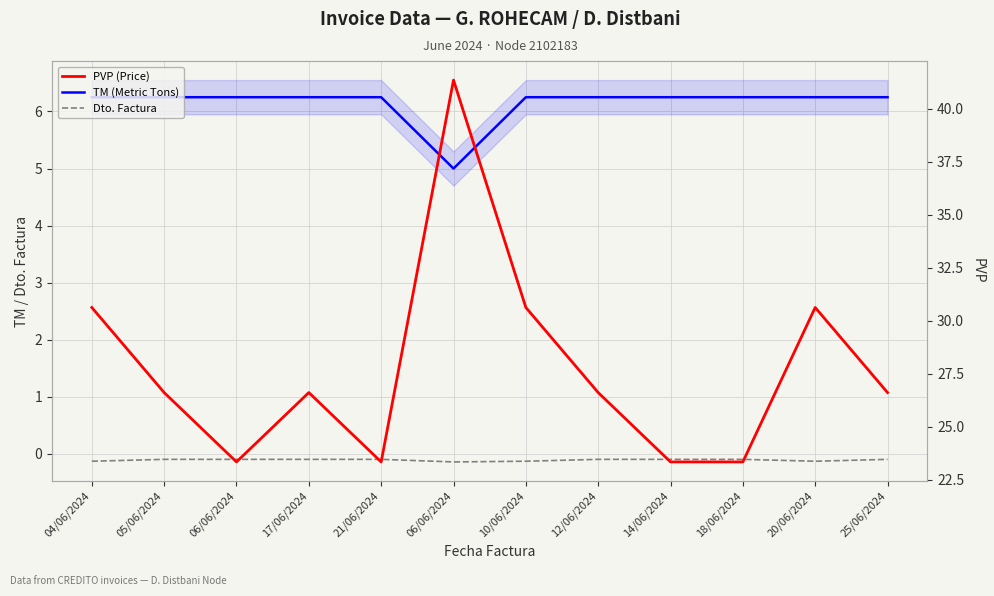

How many lines are shown in the chart?

3